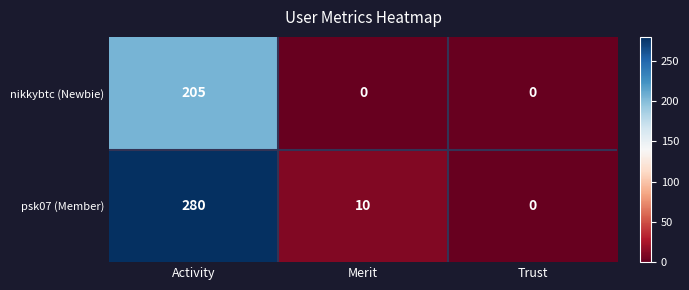

Is it true that psk07 (Member) equals 148 at Trust?

False